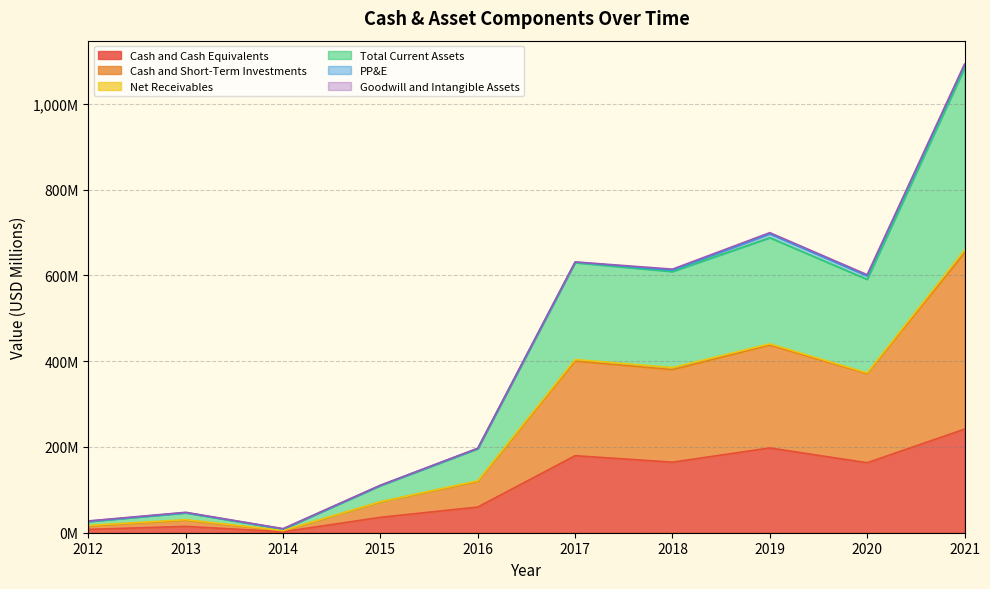

Rank the categories by Cash and Short-Term Investments value from highest to lowest.

2021, 2019, 2017, 2018, 2020, 2016, 2015, 2013, 2012, 2014